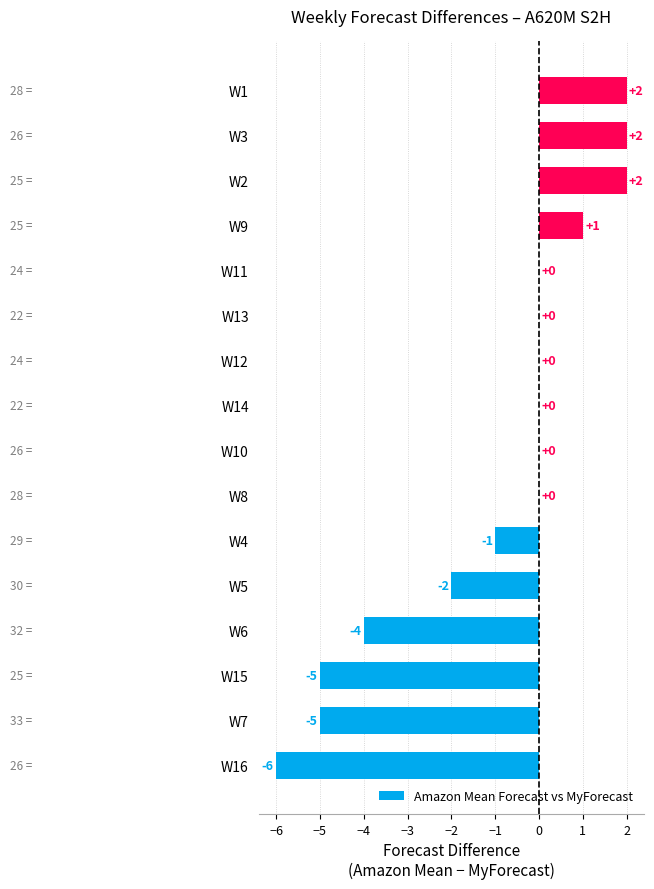

What is the maximum value shown in the chart?

2